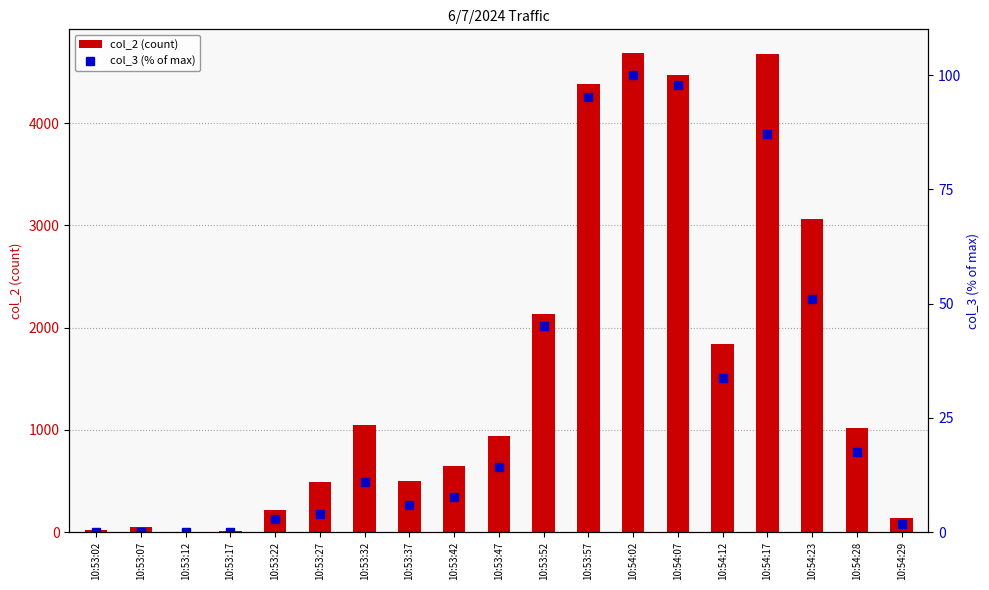

At 10:53:27, list the series in order from smallest to largest.

col_3 (% of max), col_2 (count)